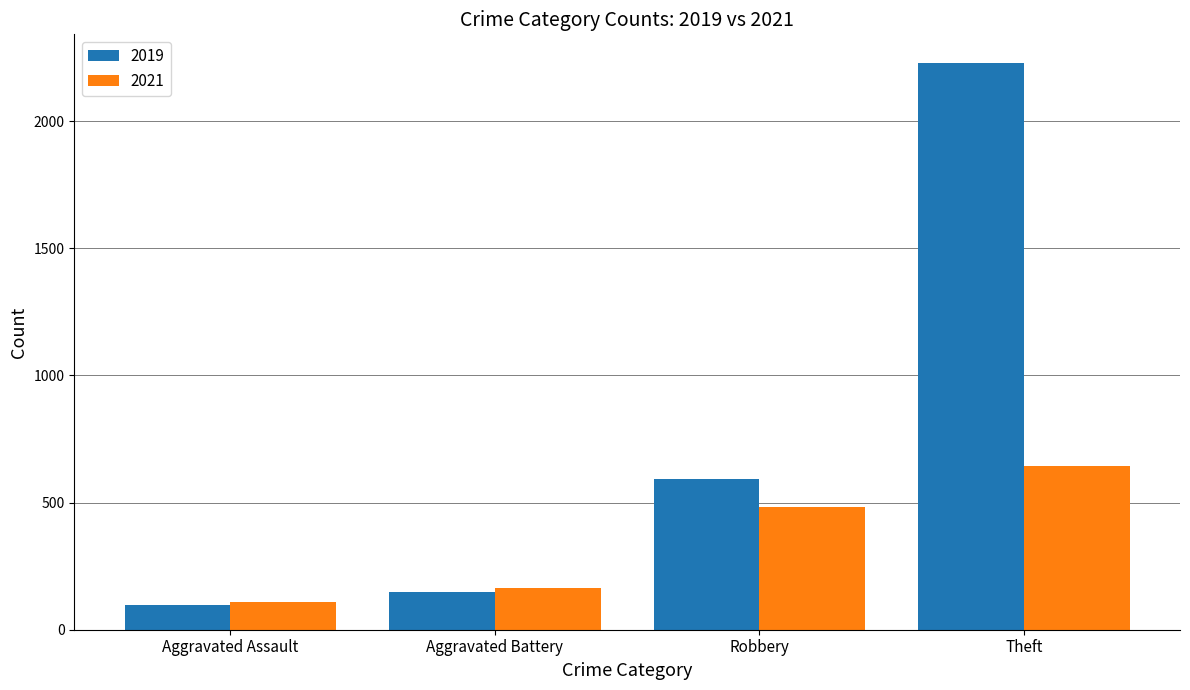

Is the value of 2019 at Robbery greater than the value of 2021 at Robbery?

Yes